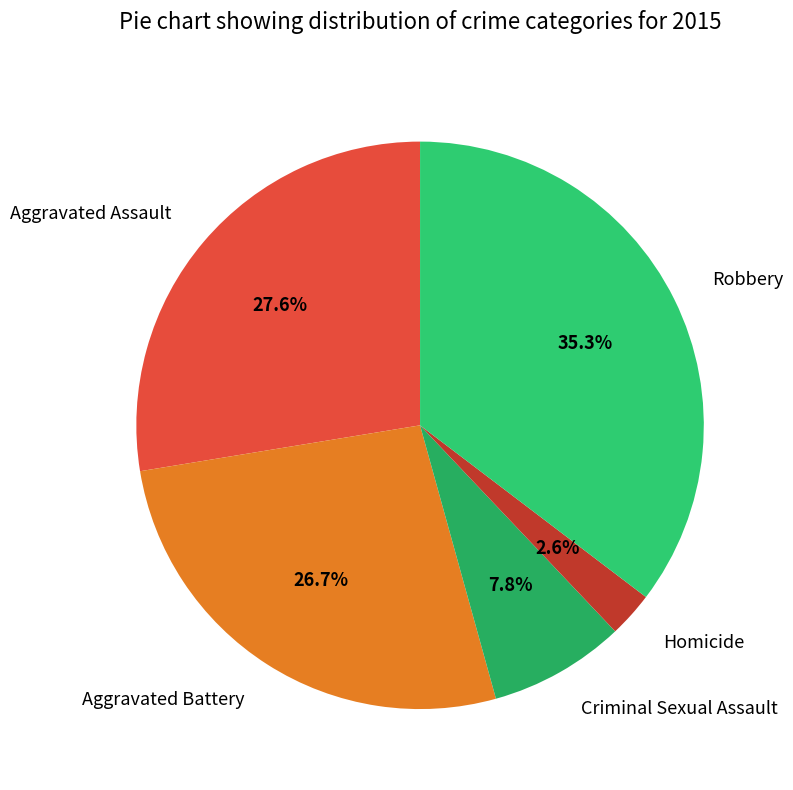

How much of the chart is everything except Homicide?

97.4%